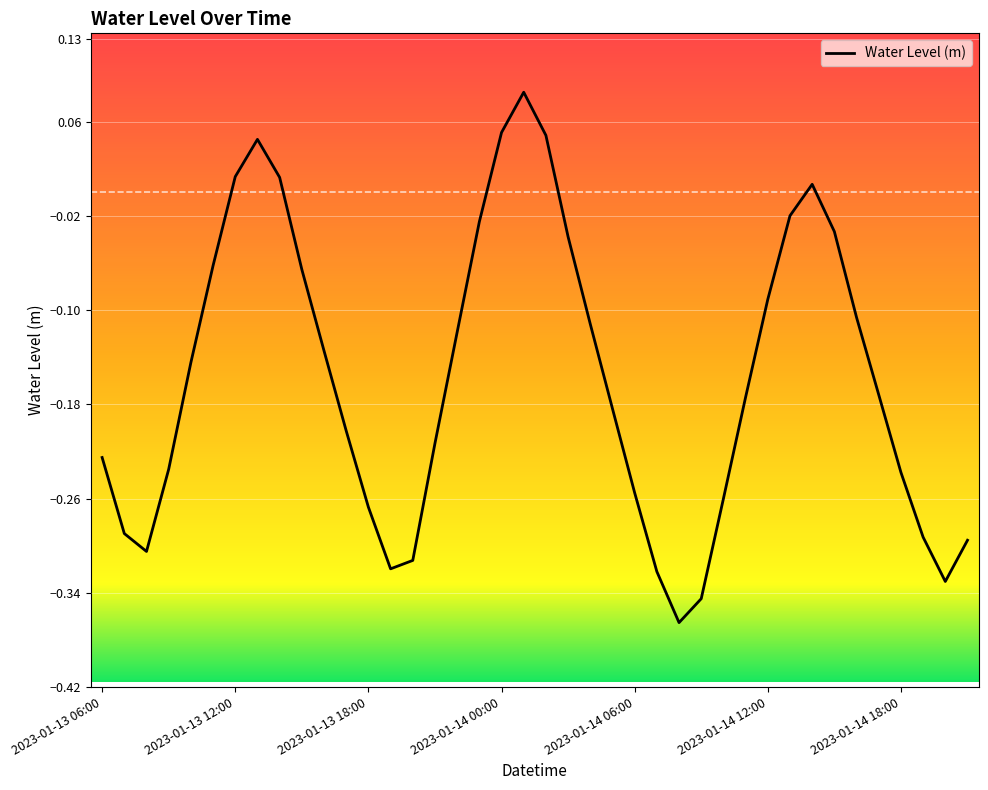

Where does the data first go above 0?

2023-01-13 12:00